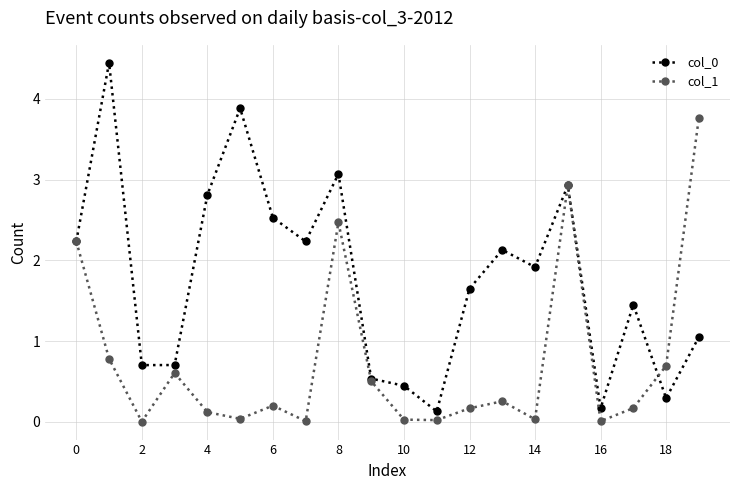

What is the maximum value for col_0?

4.4